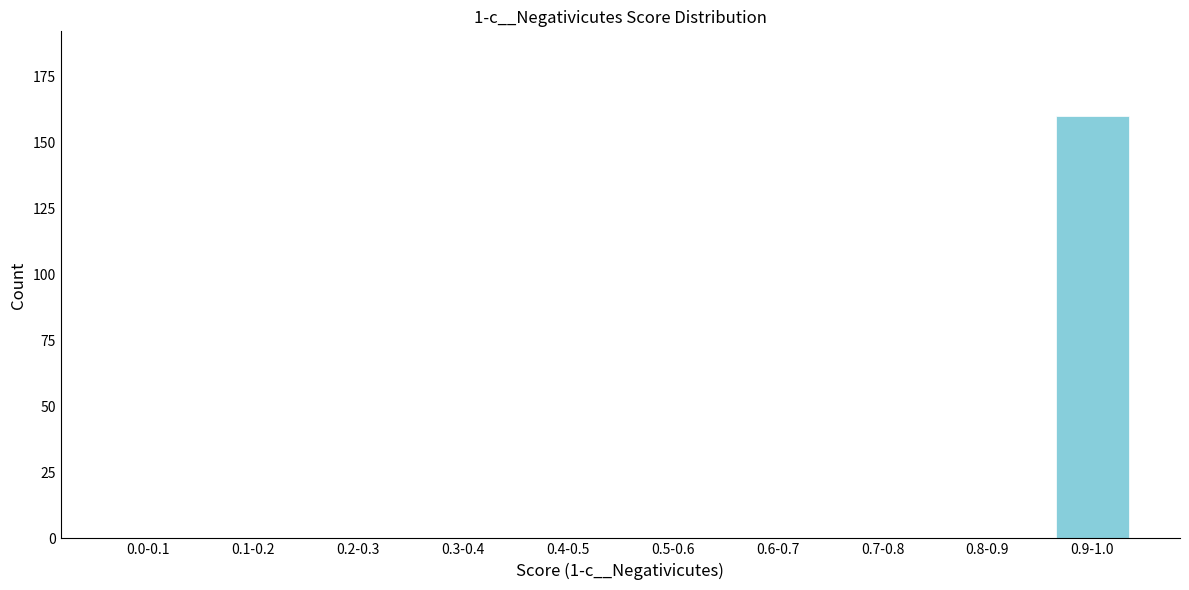

Reading right to left, list all the values displayed in this chart.

0.9-1.0=160	0.8-0.9=0	0.7-0.8=0	0.6-0.7=0	0.5-0.6=0	0.4-0.5=0	0.3-0.4=0	0.2-0.3=0	0.1-0.2=0	0.0-0.1=0